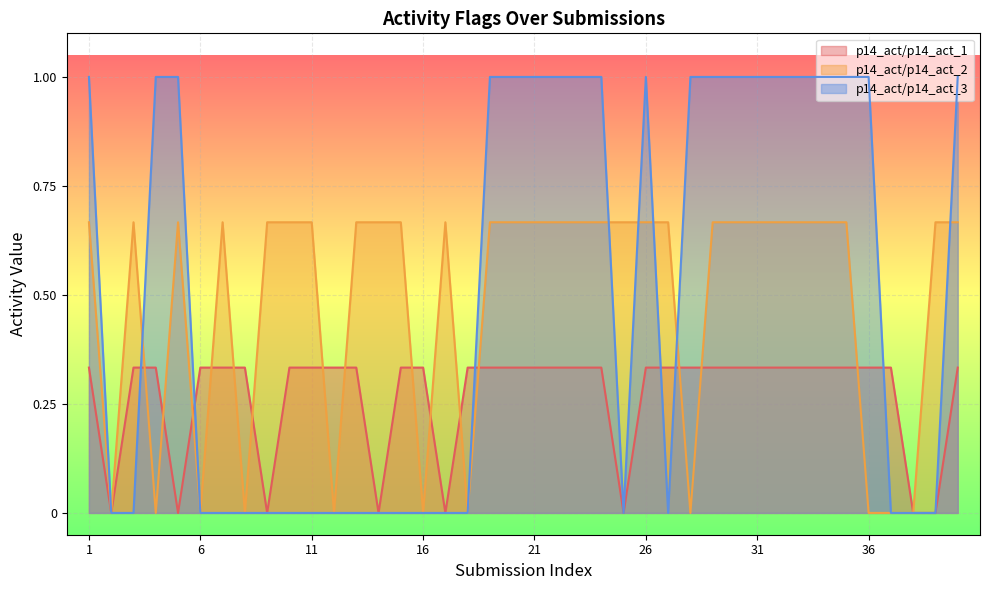

What is the average value of the p14_act/p14_act_2 series?

0.5